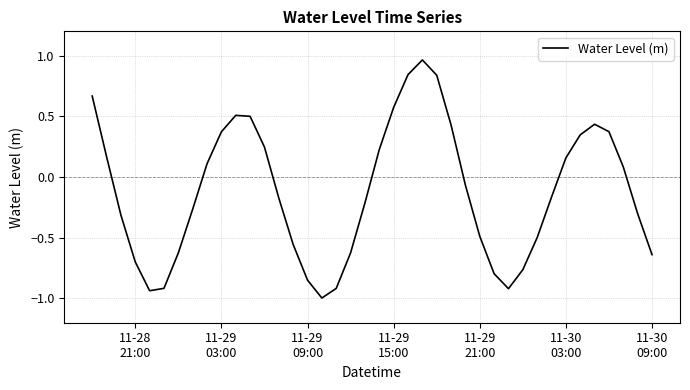

What is the difference between the maximum and minimum values?

2.0